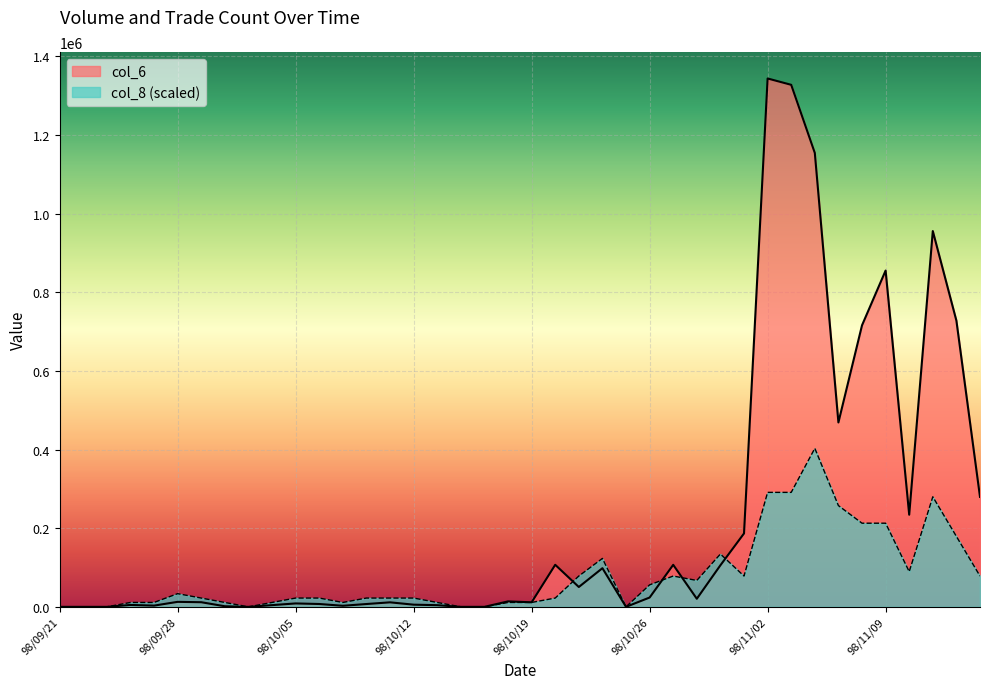

How many values in the col_8 series are below 22398?

15